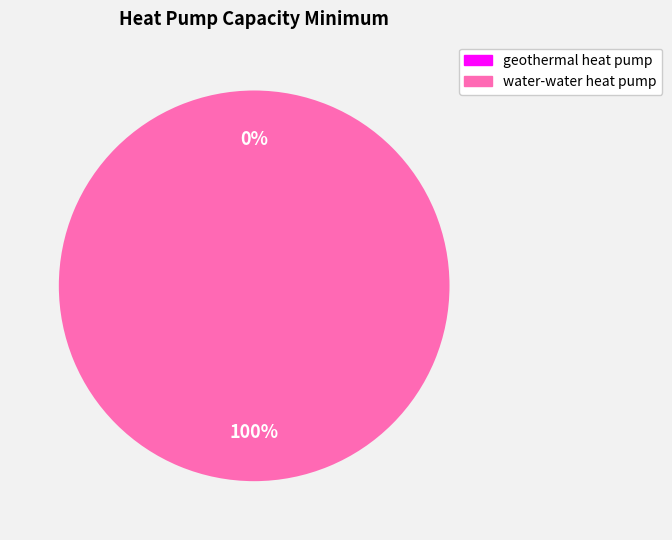

To the nearest percent, what is the average slice percentage?

50%